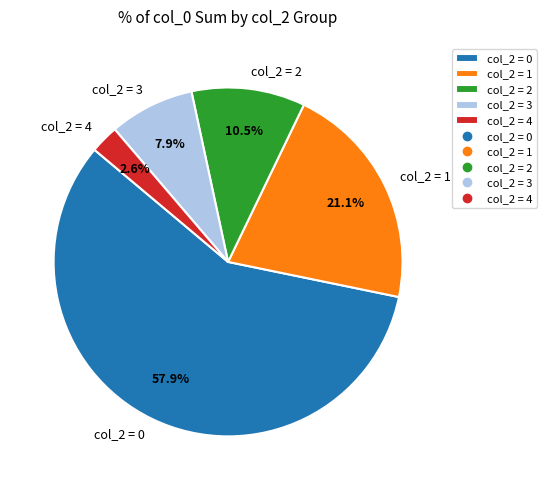

Does col_2 = 4 account for over 50% of the chart?

No